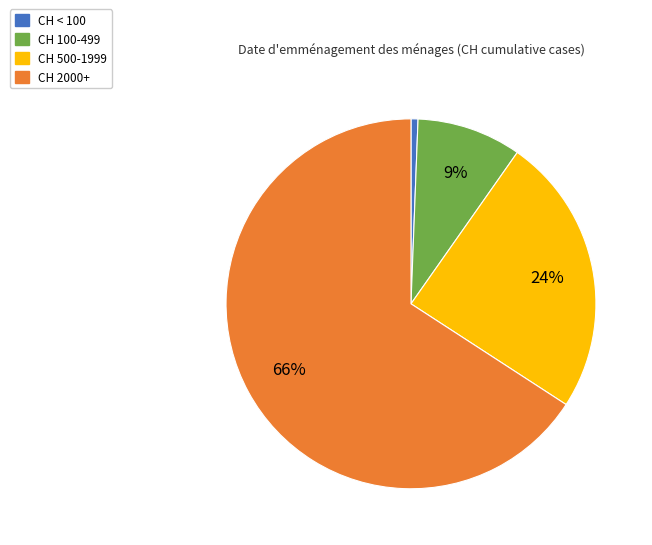

Is there a majority slice in this chart?

Yes